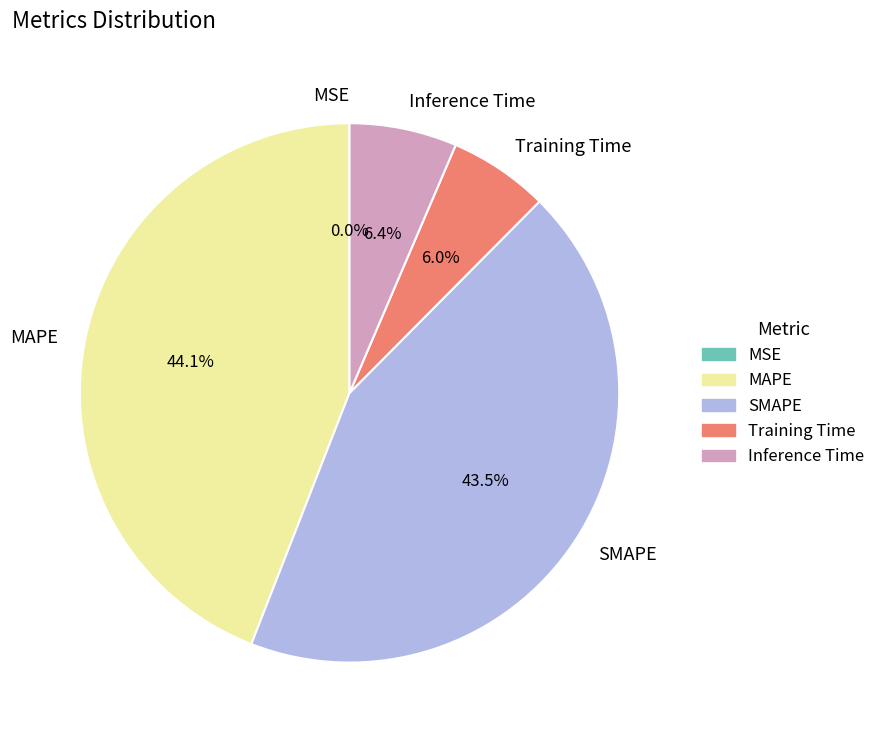

To the nearest percent, what is the average slice percentage?

20%